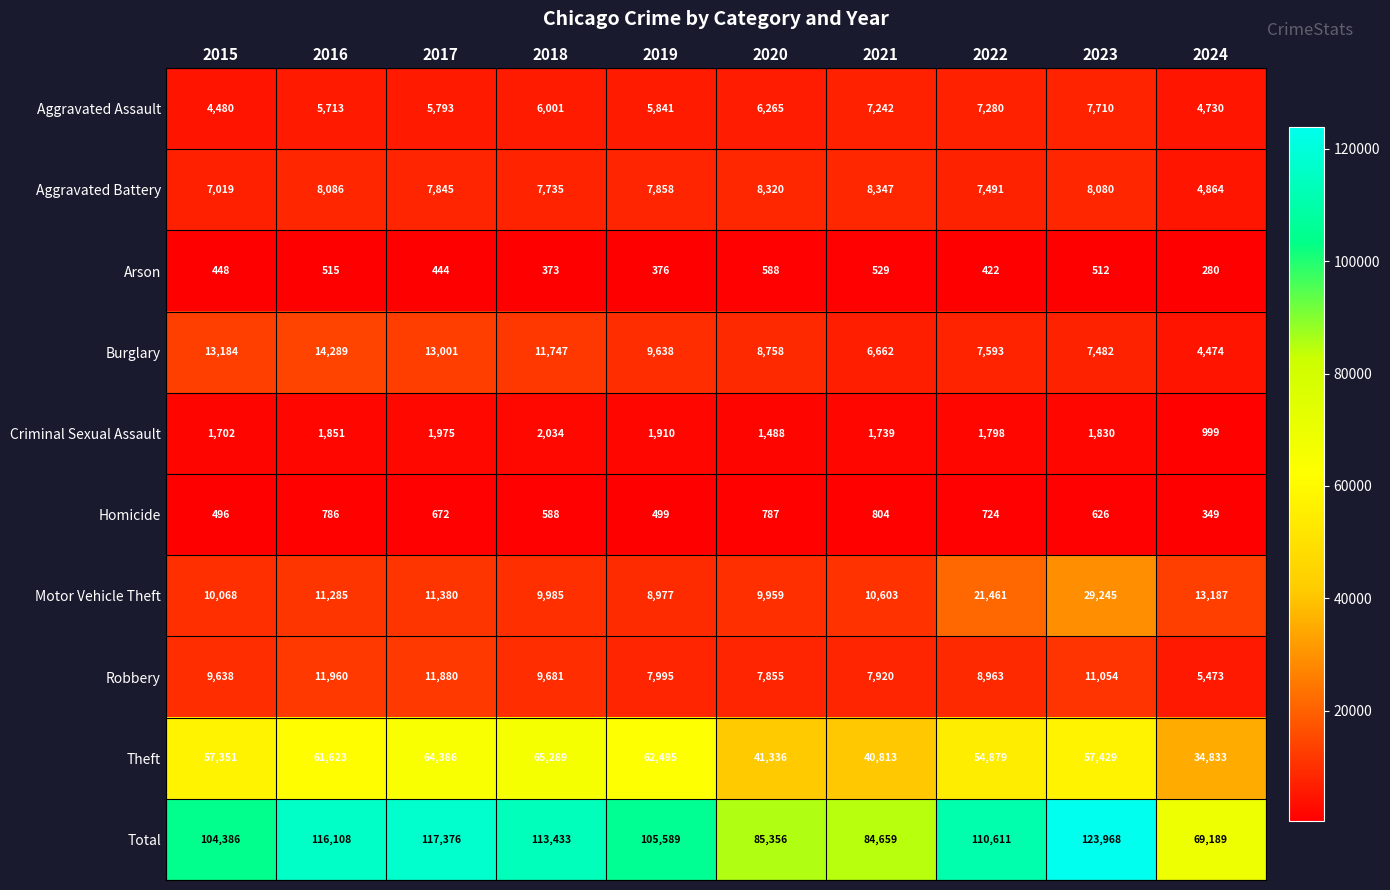

What is the minimum value for Homicide?

349